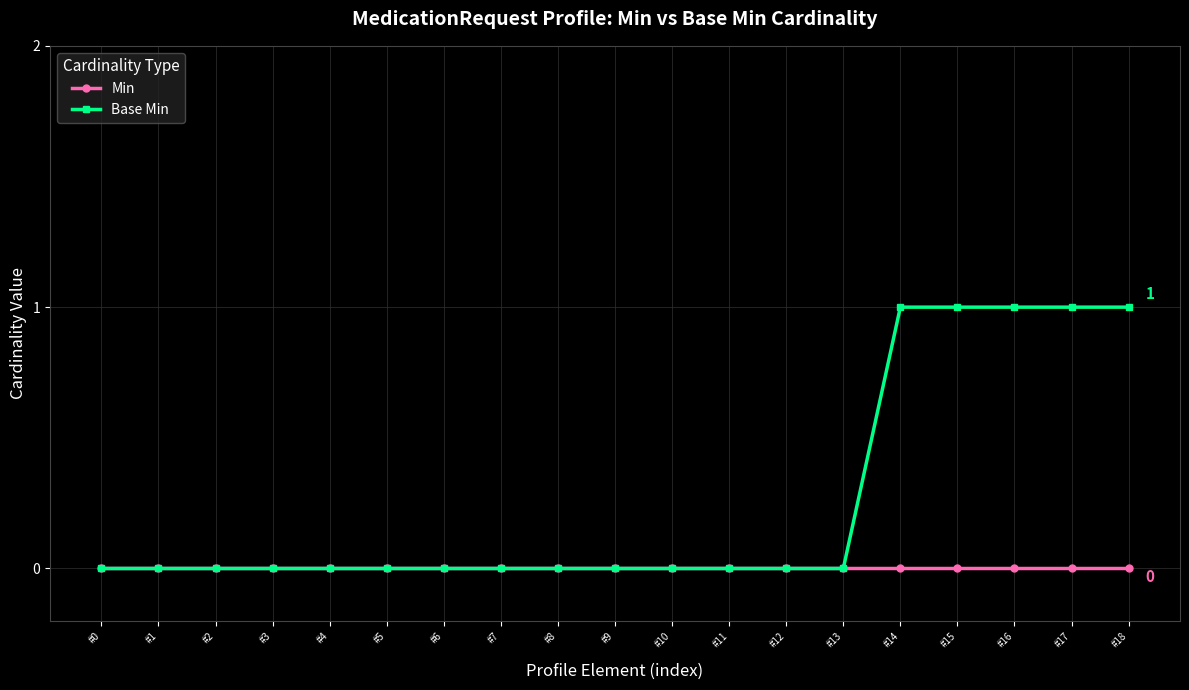

Reading right to left, extract all data points from this chart.

Min: #18=0	#17=0	#16=0	#15=0	#14=0	#13=0	#12=0	#11=0	#10=0	#9=0	#8=0	#7=0	#6=0	#5=0	#4=0	#3=0	#2=0	#1=0	#0=0
Base Min: #18=1	#17=1	#16=1	#15=1	#14=1	#13=0	#12=0	#11=0	#10=0	#9=0	#8=0	#7=0	#6=0	#5=0	#4=0	#3=0	#2=0	#1=0	#0=0